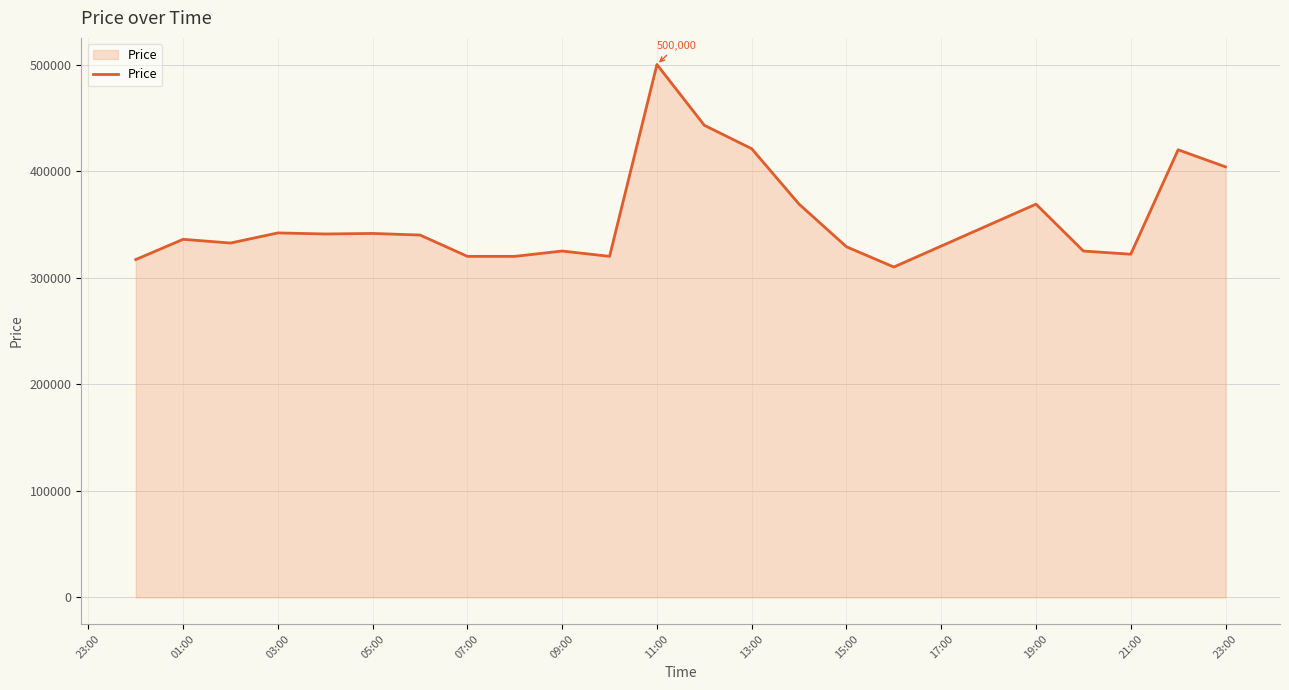

What is the maximum value shown in the chart?

500000